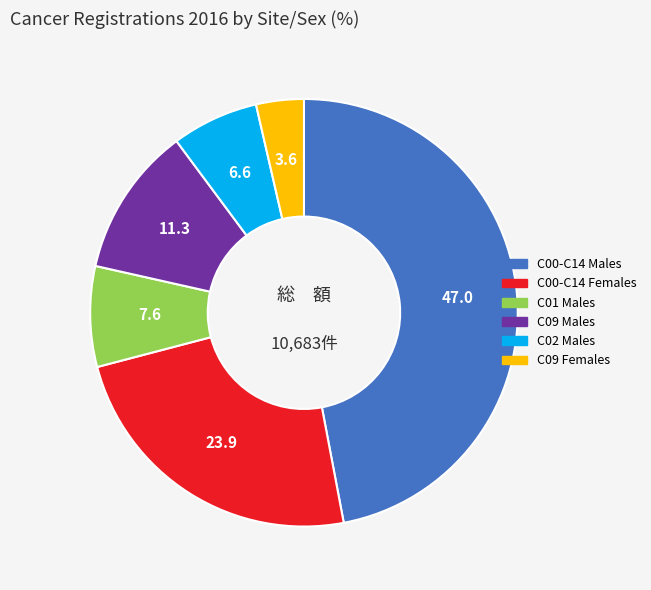

Is there a majority slice in this chart?

No